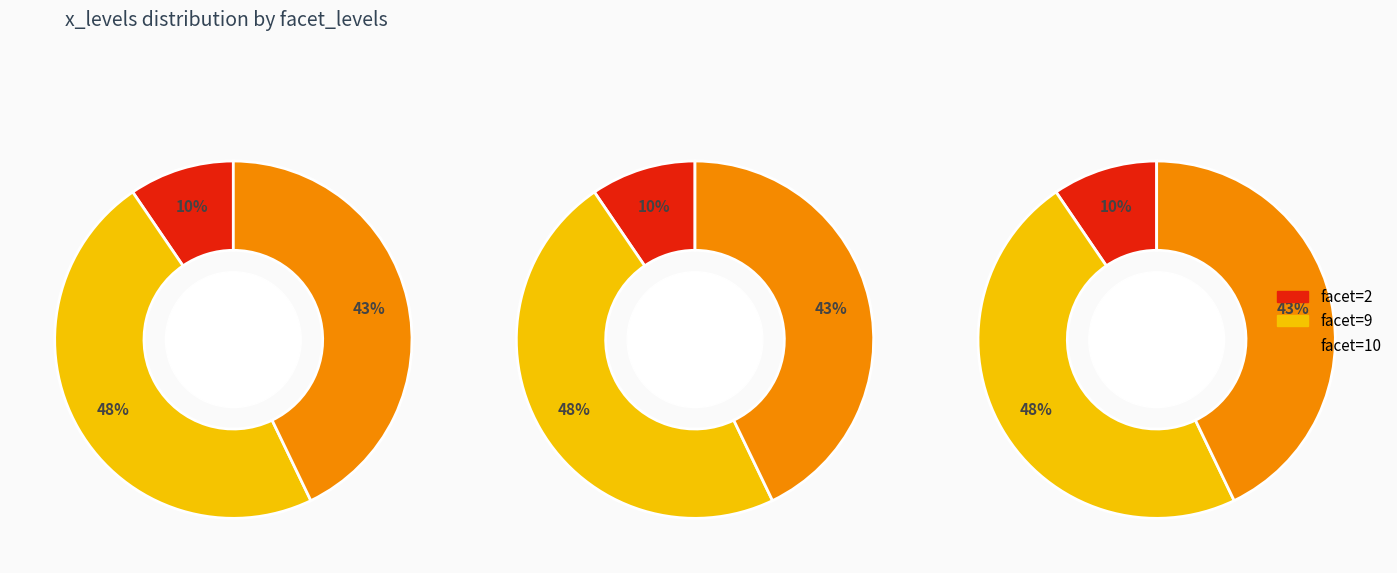

Count the number of slices in the pie.

3